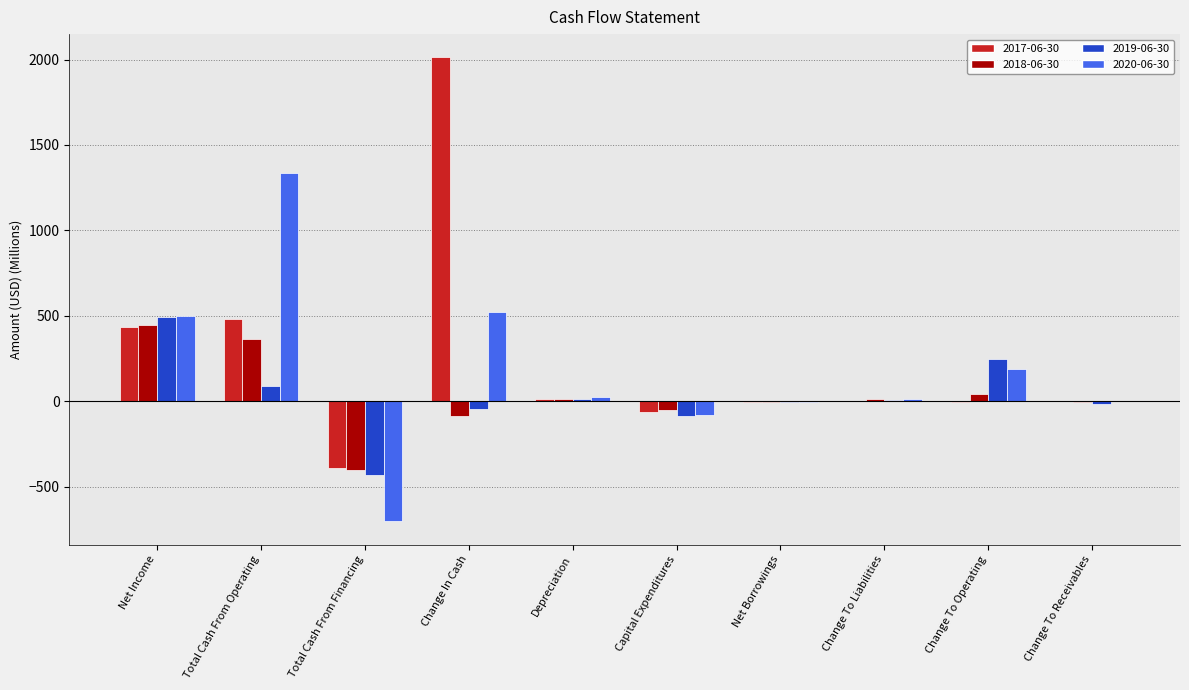

At which category is the sum across all series the highest?

Change In Cash